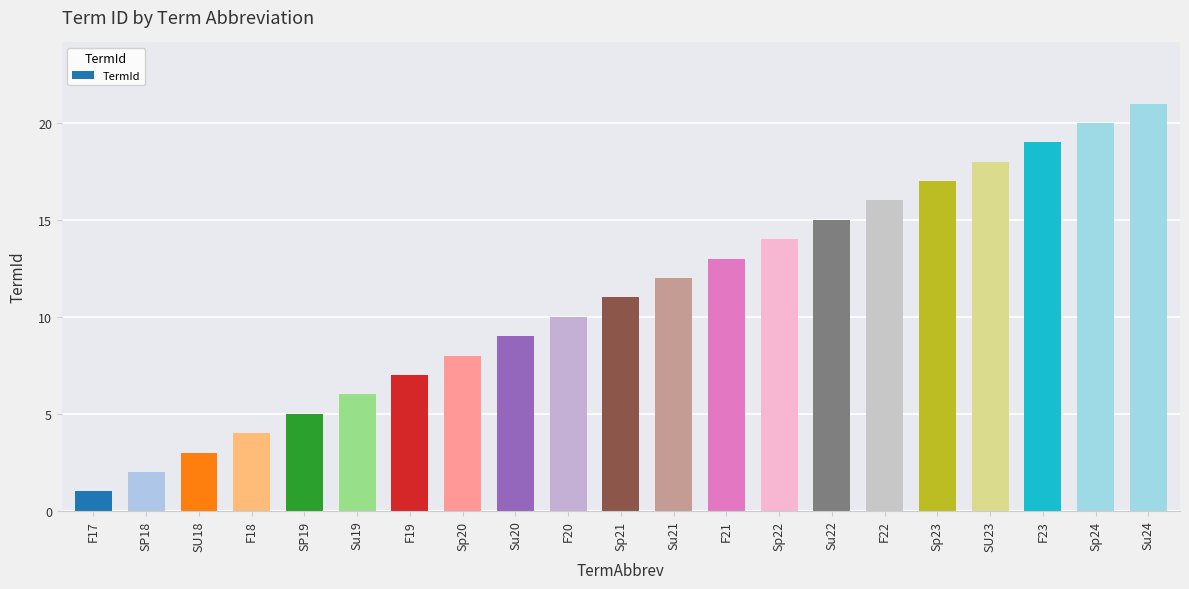

What is the approximate value at SU18?

3